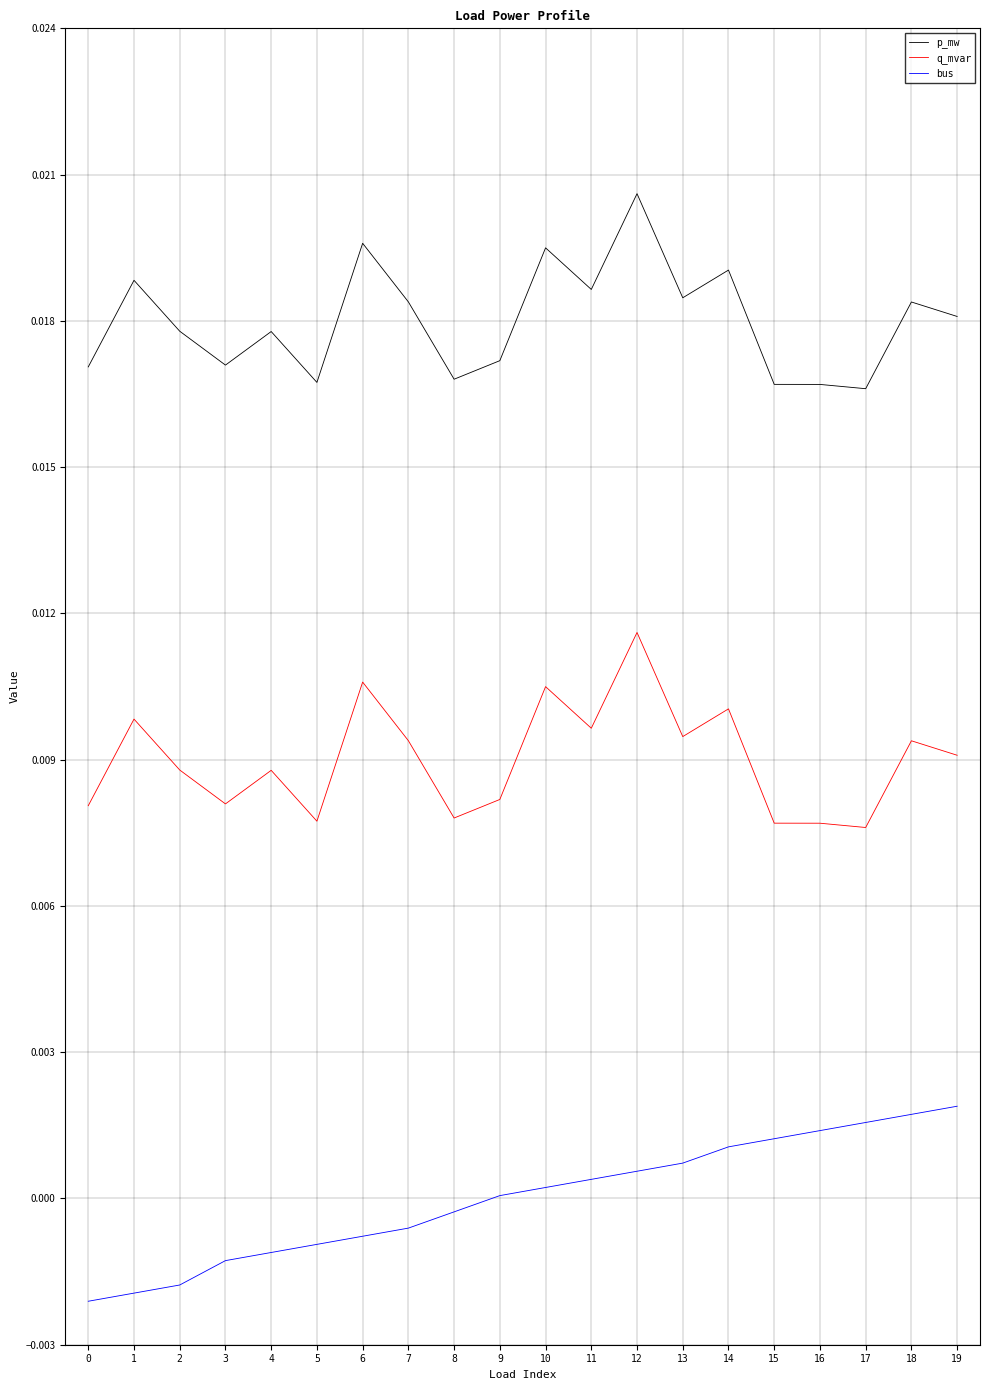

Which series has the largest total across all categories?

p_mw